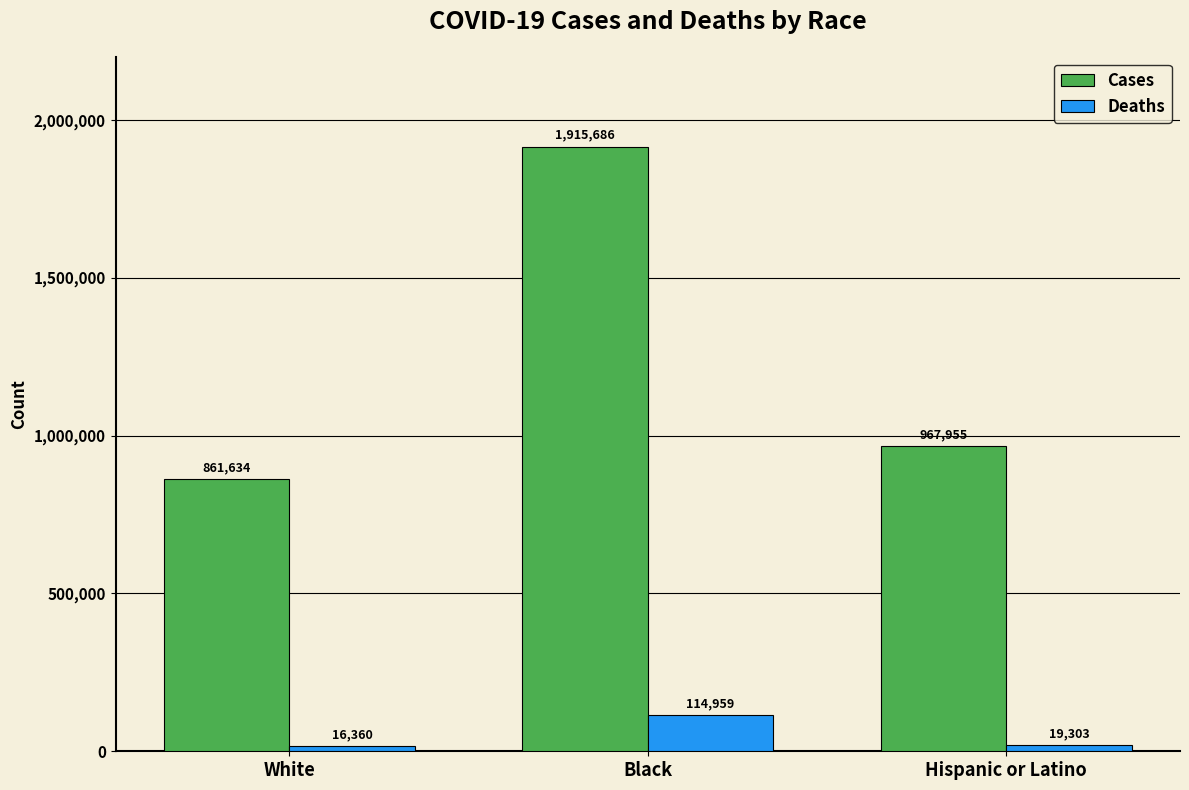

Where does the Cases series first go above 967955?

Black